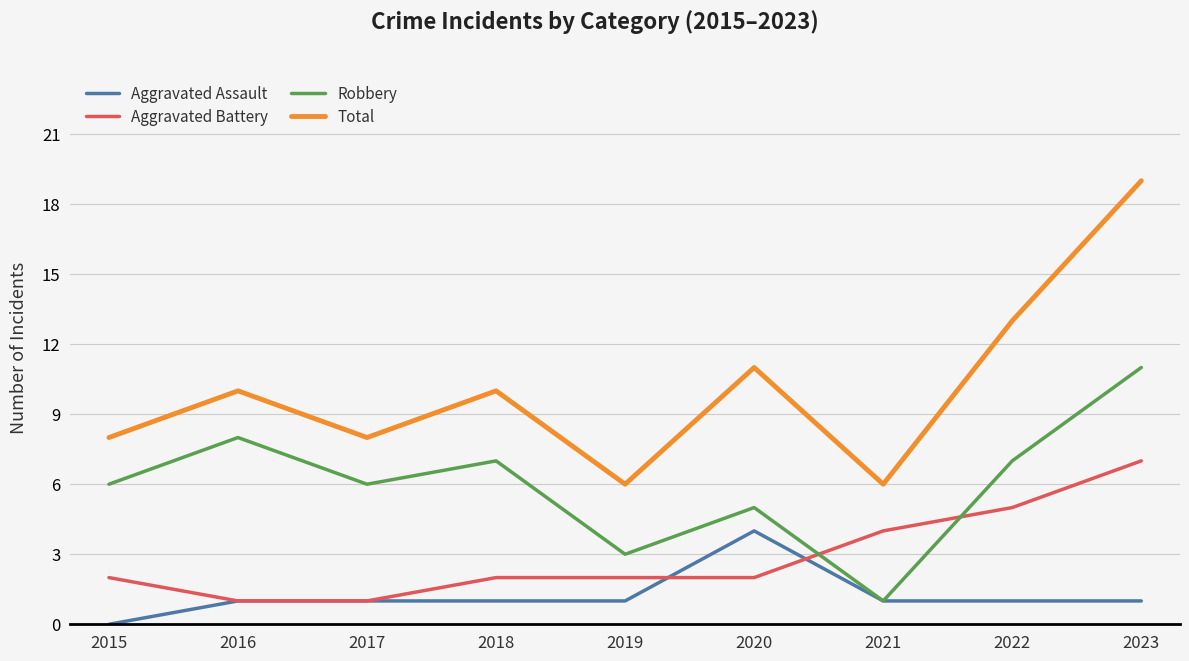

Is it true that Aggravated Battery equals 2 at 2015?

True